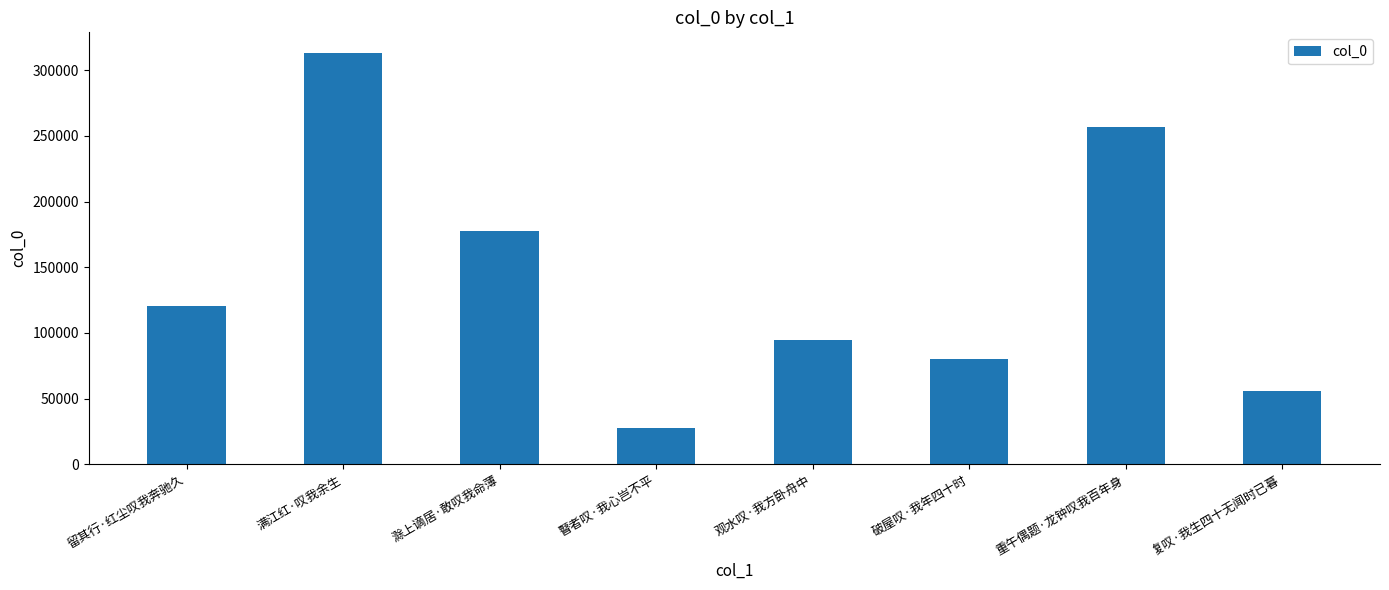

Approximately how many times larger is the value at 留其行·红尘叹我奔驰久 compared to 破屋叹·我年四十时?

1.5